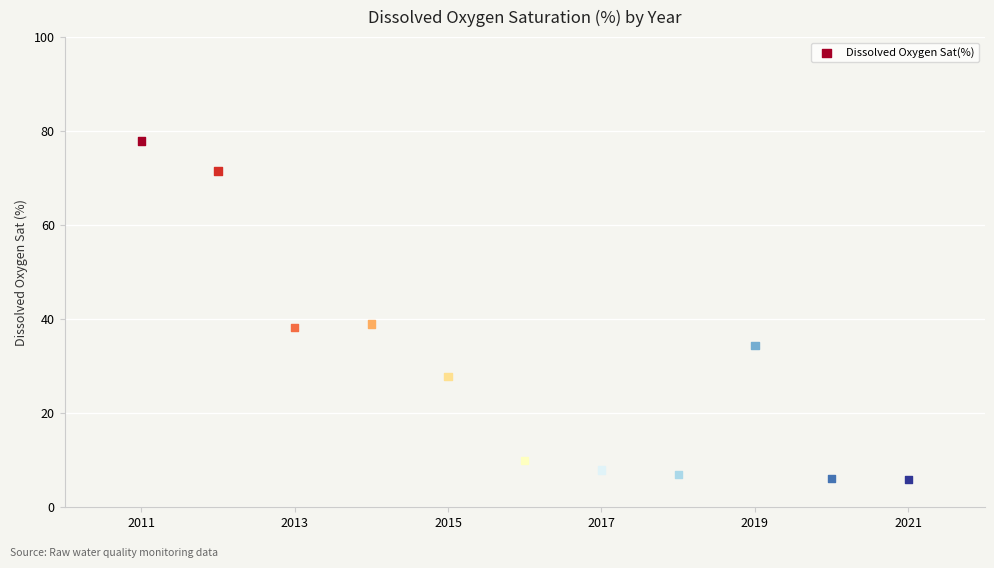

What is the average Y value?

29.6